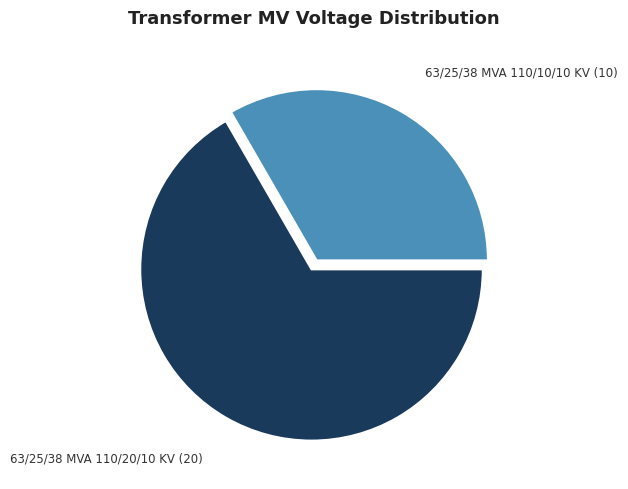

Is there any slice that represents more than half of the pie?

Yes